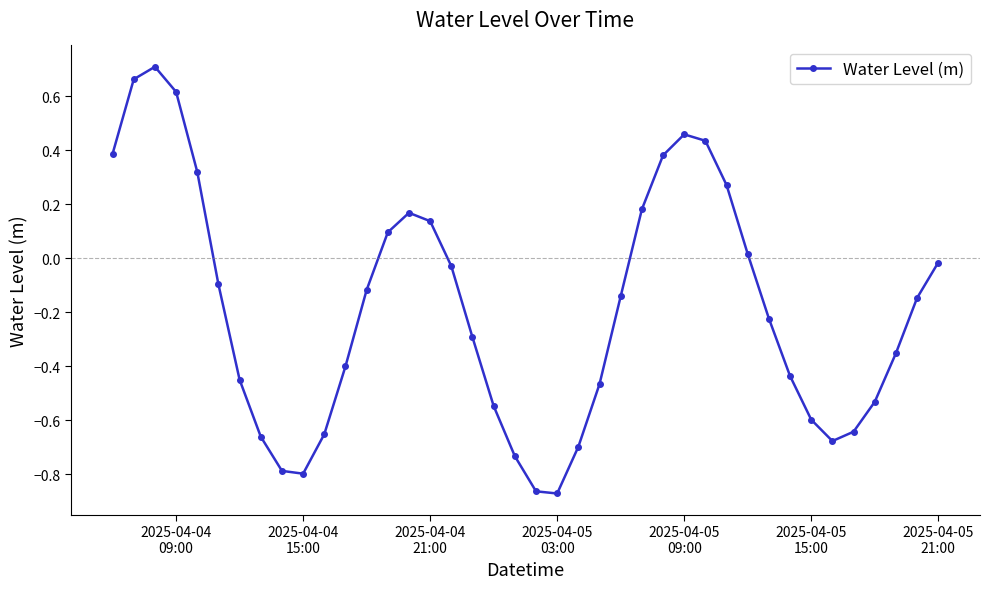

What is the sum of all values?

-7.4